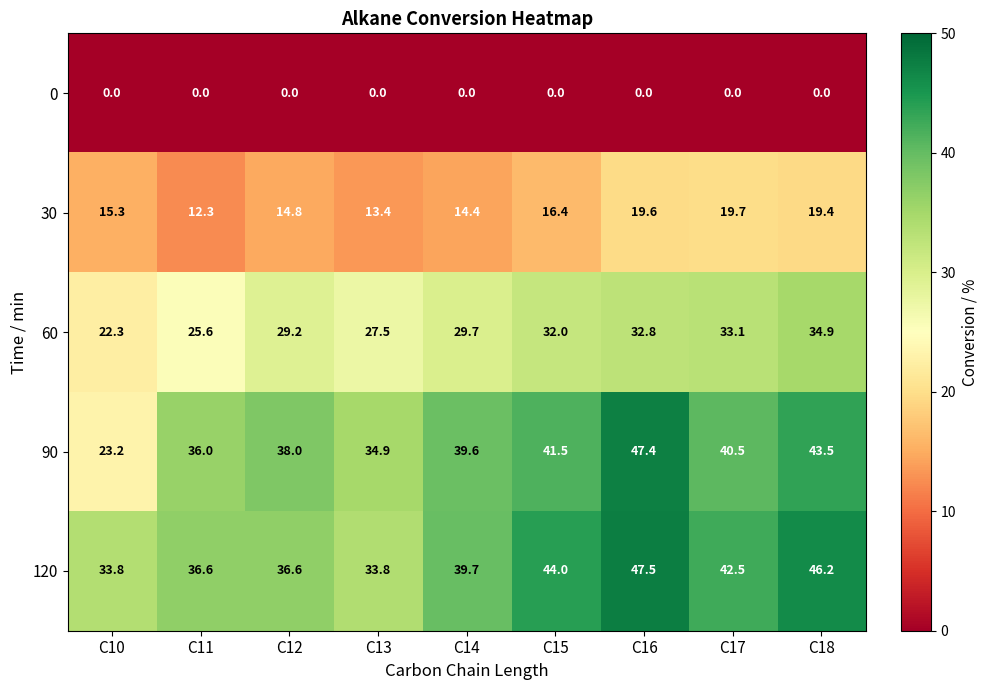

Between C16 and C17, which series saw the biggest shift?

90